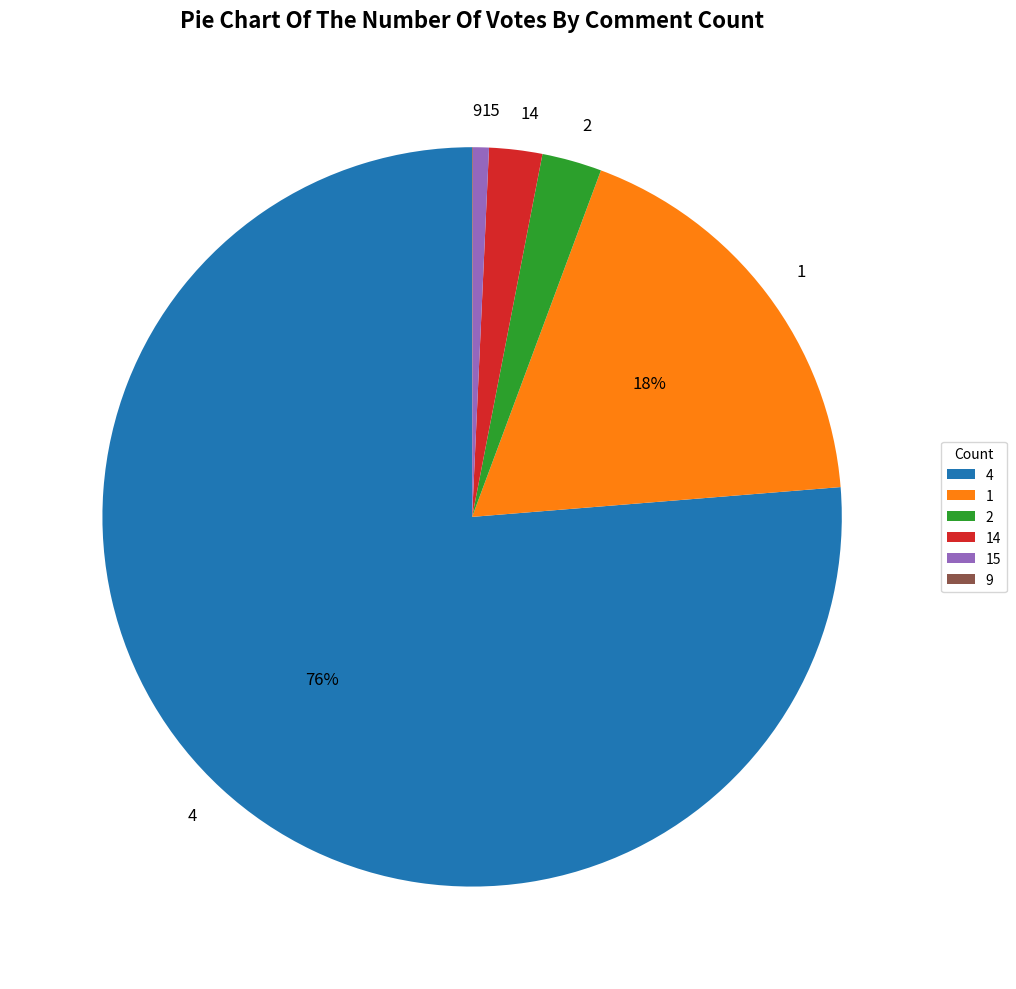

To the nearest percent, what portion does 4 represent?

76%